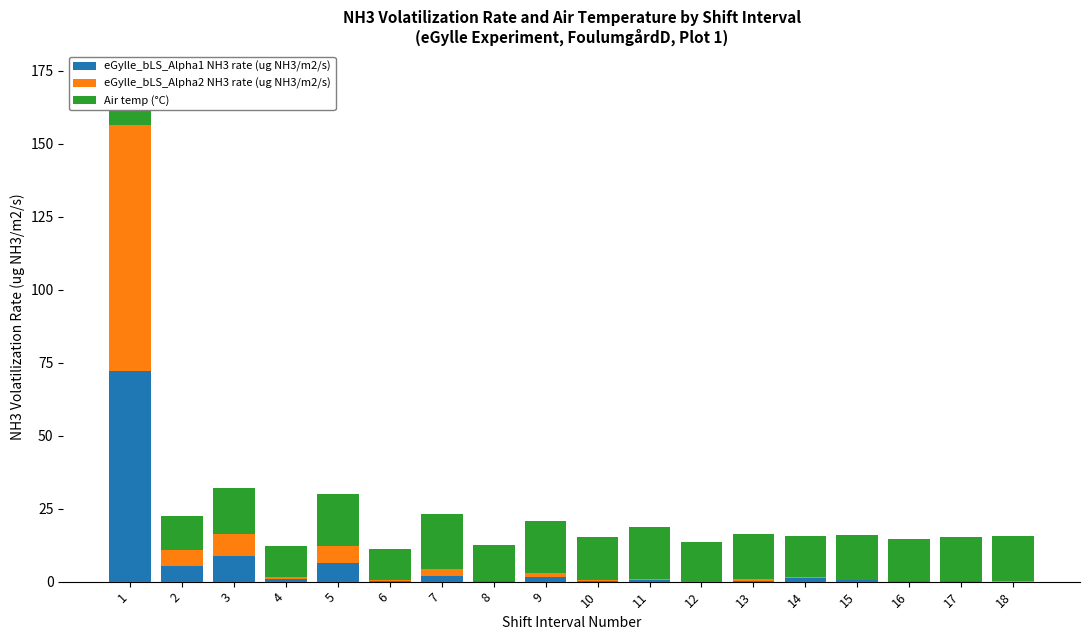

Count the number of categories in the chart.

18